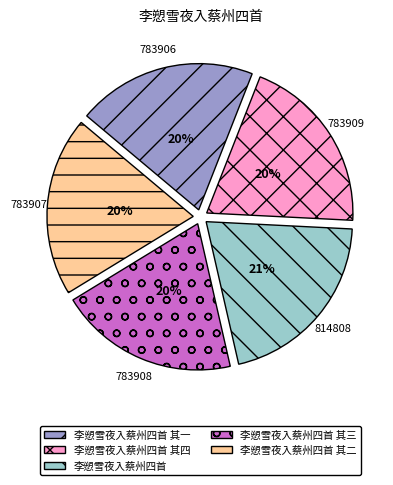

Combined, do 李愬雪夜入蔡州四首 其一 and 李愬雪夜入蔡州四首 其四 account for over 50%?

No